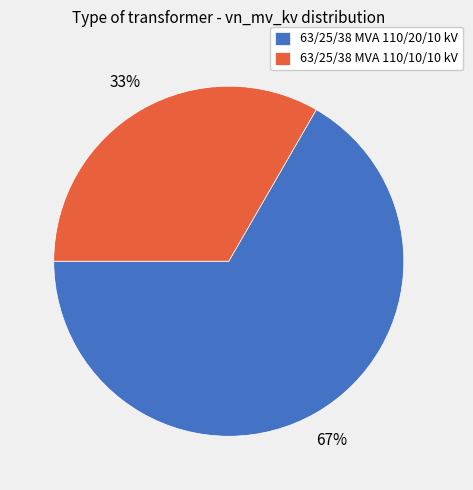

To the nearest percent, what is the combined percentage of 63/25/38 MVA 110/20/10 kV and 63/25/38 MVA 110/10/10 kV?

100%